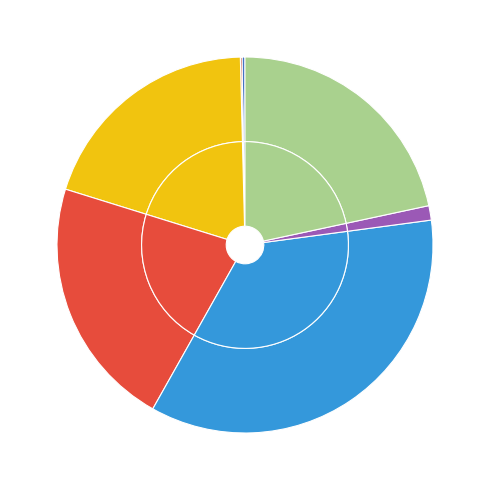

Do 岘山送张去非游巴东 and 游巴陵空寺诗 together represent more than half of the pie?

Yes